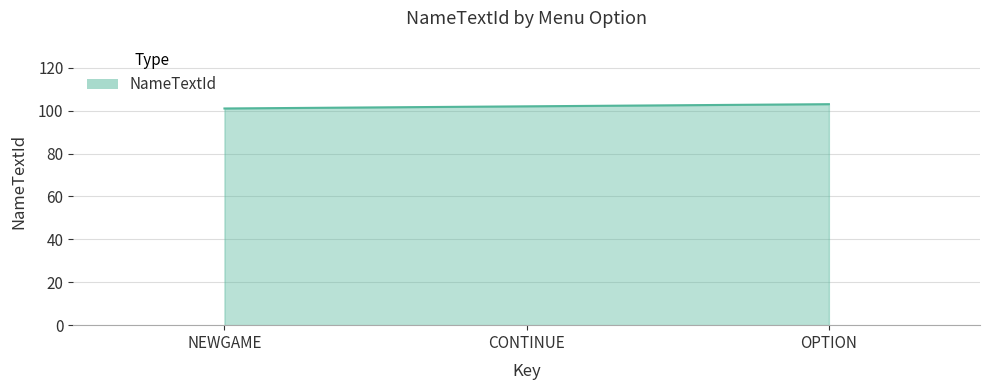

What is the smallest value displayed?

101